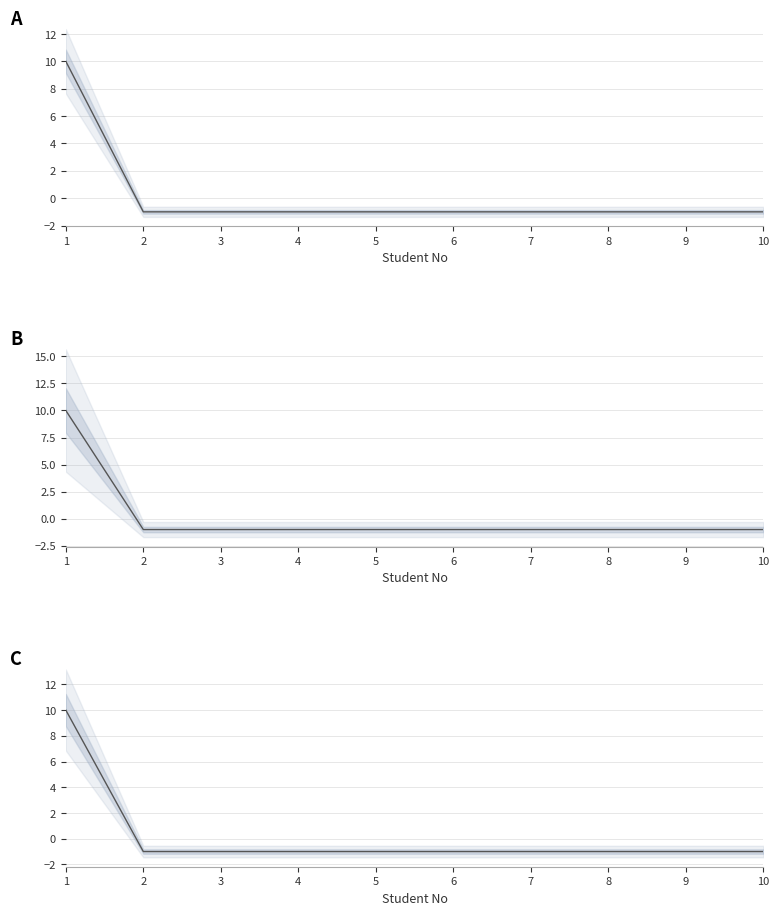

Which series changed the most between 3 and 9?

Final